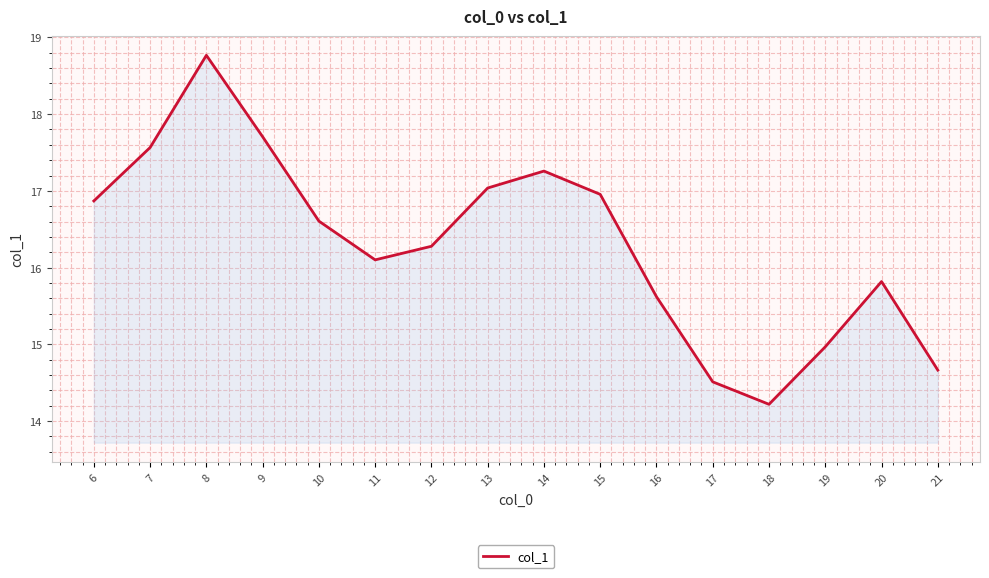

How many series are shown in this chart?

1